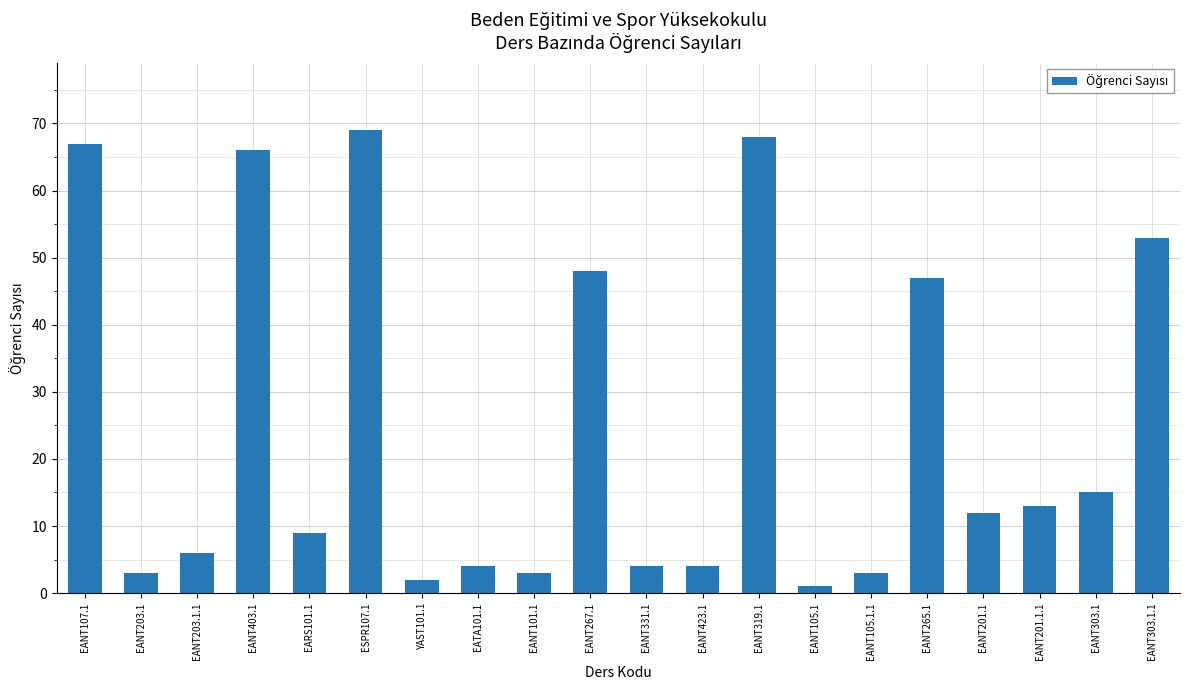

How many bars are there in total?

20